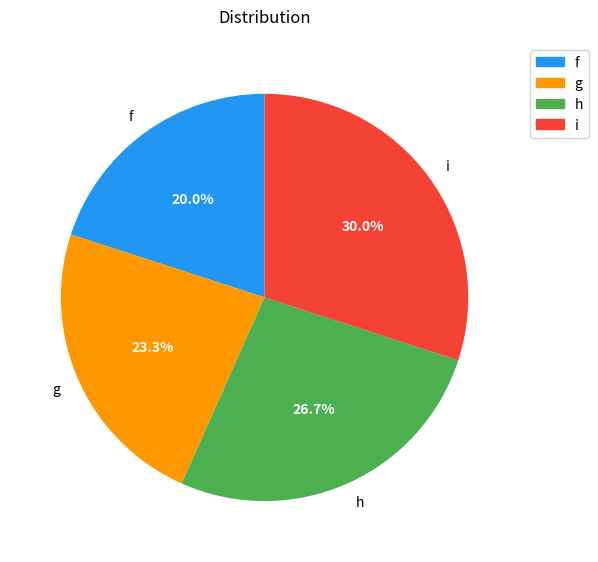

What is the total percentage of i and g?

53.3%